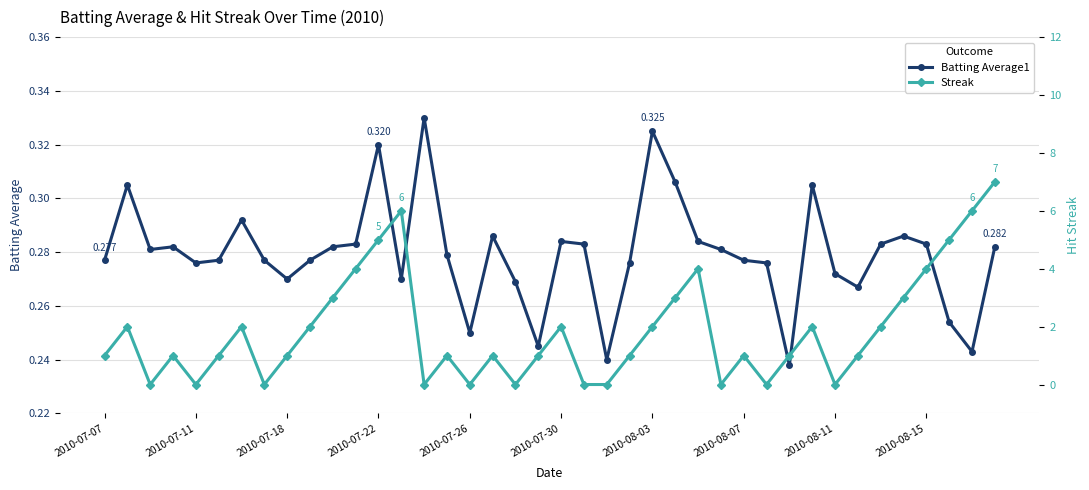

How many interior local peaks does the Streak series have?

10